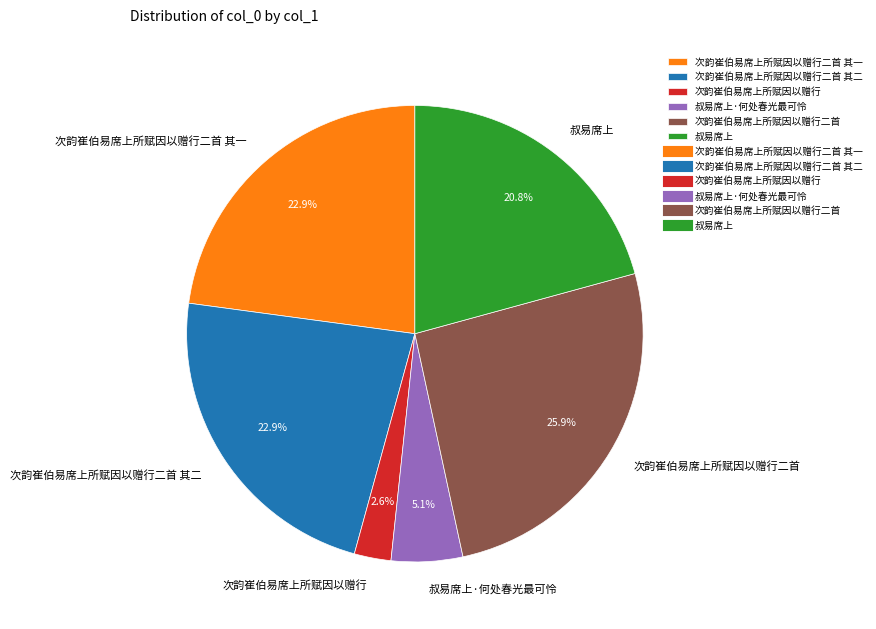

To the nearest percent, what is the average slice percentage?

17%